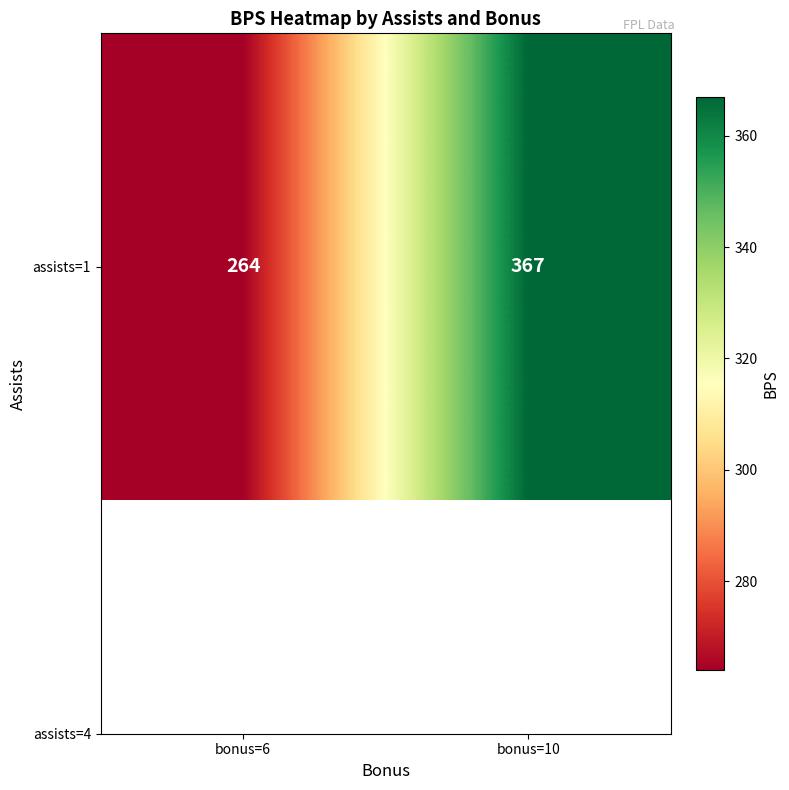

How many values are between 264 and 367?

2